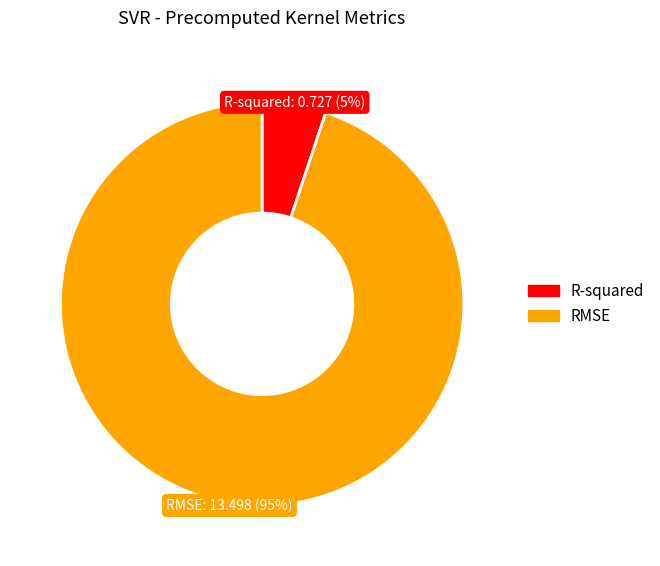

Rank the categories by value from highest to lowest.

RMSE, R-squared